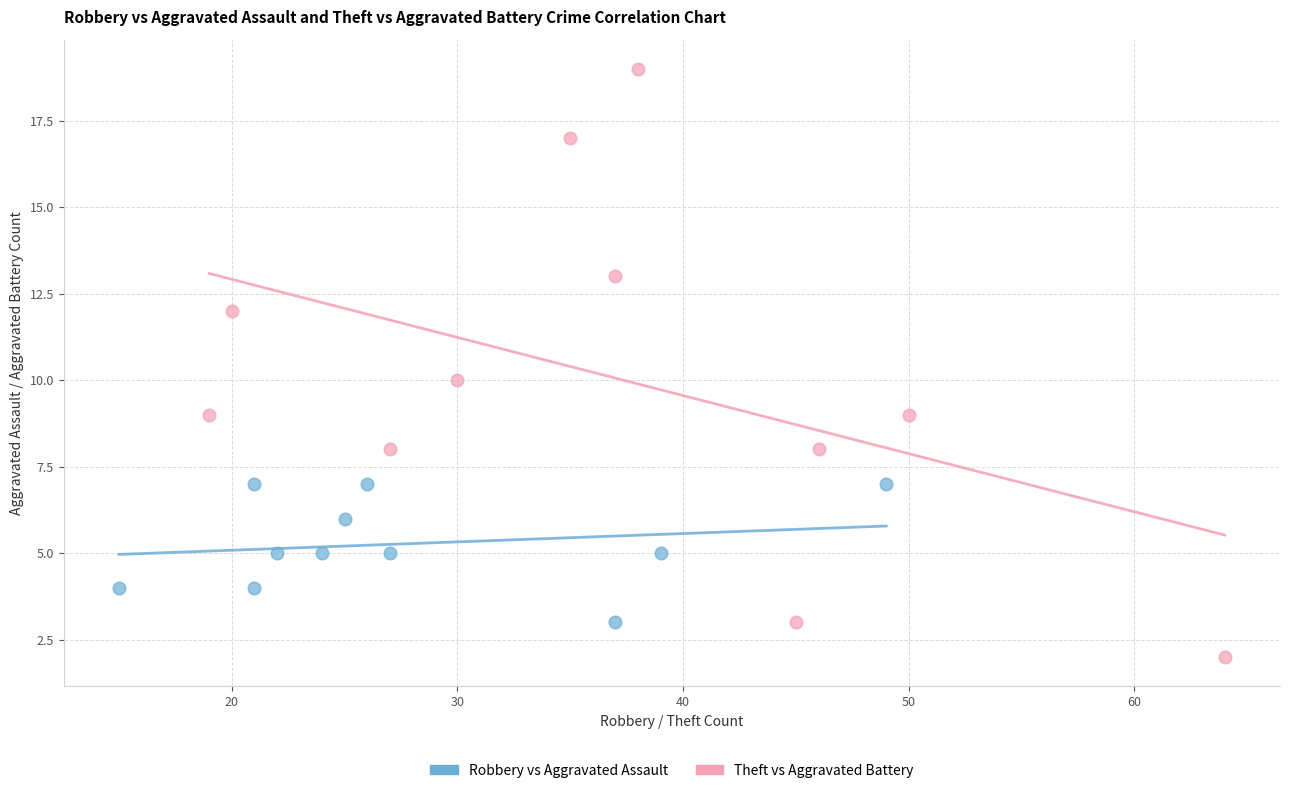

Which series contains the lowest Y value?

Theft vs Aggravated Battery